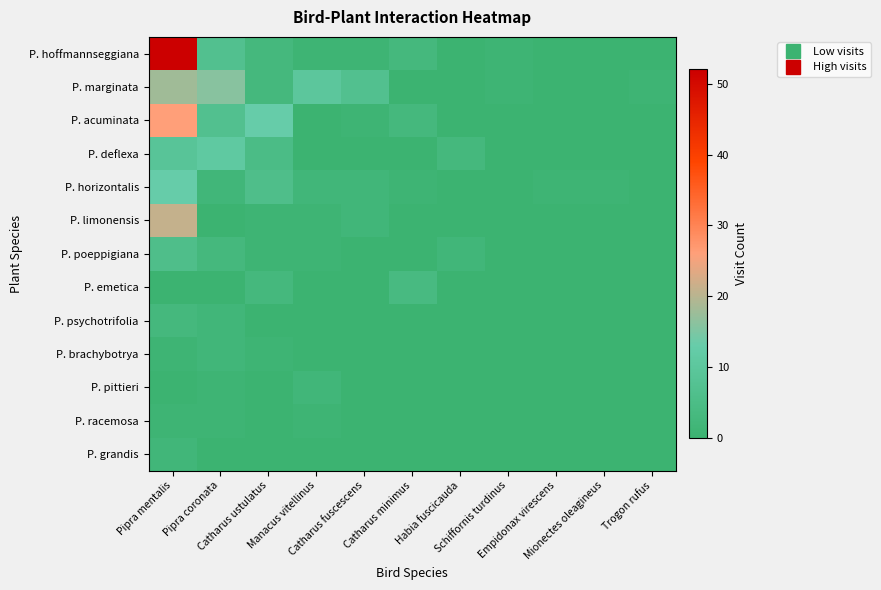

Reading right to left, transcribe all the data shown in this chart.

P. hoffmannseggiana: Trogon rufus=0	Mionectes oleagineus=0	Empidonax virescens=0	Schiffornis turdinus=1	Habia fuscicauda=0	Catharus minimus=3	Catharus fuscescens=1	Manacus vitellinus=1	Catharus ustulatus=3	Pipra coronata=7	Pipra mentalis=52
P. marginata: Trogon rufus=1	Mionectes oleagineus=0	Empidonax virescens=0	Schiffornis turdinus=1	Habia fuscicauda=0	Catharus minimus=0	Catharus fuscescens=7	Manacus vitellinus=10	Catharus ustulatus=3	Pipra coronata=16	Pipra mentalis=18
P. acuminata: Trogon rufus=0	Mionectes oleagineus=0	Empidonax virescens=0	Schiffornis turdinus=0	Habia fuscicauda=0	Catharus minimus=3	Catharus fuscescens=1	Manacus vitellinus=0	Catharus ustulatus=13	Pipra coronata=7	Pipra mentalis=26
P. deflexa: Trogon rufus=0	Mionectes oleagineus=0	Empidonax virescens=0	Schiffornis turdinus=0	Habia fuscicauda=3	Catharus minimus=0	Catharus fuscescens=0	Manacus vitellinus=0	Catharus ustulatus=5	Pipra coronata=11	Pipra mentalis=9
P. horizontalis: Trogon rufus=0	Mionectes oleagineus=1	Empidonax virescens=1	Schiffornis turdinus=0	Habia fuscicauda=0	Catharus minimus=1	Catharus fuscescens=2	Manacus vitellinus=2	Catharus ustulatus=6	Pipra coronata=2	Pipra mentalis=13
P. limonensis: Trogon rufus=0	Mionectes oleagineus=0	Empidonax virescens=0	Schiffornis turdinus=0	Habia fuscicauda=0	Catharus minimus=0	Catharus fuscescens=2	Manacus vitellinus=1	Catharus ustulatus=1	Pipra coronata=0	Pipra mentalis=21
P. poeppigiana: Trogon rufus=0	Mionectes oleagineus=0	Empidonax virescens=0	Schiffornis turdinus=0	Habia fuscicauda=2	Catharus minimus=0	Catharus fuscescens=0	Manacus vitellinus=1	Catharus ustulatus=1	Pipra coronata=3	Pipra mentalis=6
P. emetica: Trogon rufus=0	Mionectes oleagineus=0	Empidonax virescens=0	Schiffornis turdinus=0	Habia fuscicauda=0	Catharus minimus=4	Catharus fuscescens=0	Manacus vitellinus=0	Catharus ustulatus=3	Pipra coronata=0	Pipra mentalis=0
P. psychotrifolia: Trogon rufus=0	Mionectes oleagineus=0	Empidonax virescens=0	Schiffornis turdinus=0	Habia fuscicauda=0	Catharus minimus=0	Catharus fuscescens=0	Manacus vitellinus=0	Catharus ustulatus=0	Pipra coronata=2	Pipra mentalis=3
P. brachybotrya: Trogon rufus=0	Mionectes oleagineus=0	Empidonax virescens=0	Schiffornis turdinus=0	Habia fuscicauda=0	Catharus minimus=0	Catharus fuscescens=0	Manacus vitellinus=0	Catharus ustulatus=1	Pipra coronata=2	Pipra mentalis=1
P. pittieri: Trogon rufus=0	Mionectes oleagineus=0	Empidonax virescens=0	Schiffornis turdinus=0	Habia fuscicauda=0	Catharus minimus=0	Catharus fuscescens=0	Manacus vitellinus=2	Catharus ustulatus=0	Pipra coronata=1	Pipra mentalis=0
P. racemosa: Trogon rufus=0	Mionectes oleagineus=0	Empidonax virescens=0	Schiffornis turdinus=0	Habia fuscicauda=0	Catharus minimus=0	Catharus fuscescens=0	Manacus vitellinus=1	Catharus ustulatus=0	Pipra coronata=1	Pipra mentalis=1
P. grandis: Trogon rufus=0	Mionectes oleagineus=0	Empidonax virescens=0	Schiffornis turdinus=0	Habia fuscicauda=0	Catharus minimus=0	Catharus fuscescens=0	Manacus vitellinus=0	Catharus ustulatus=0	Pipra coronata=0	Pipra mentalis=2